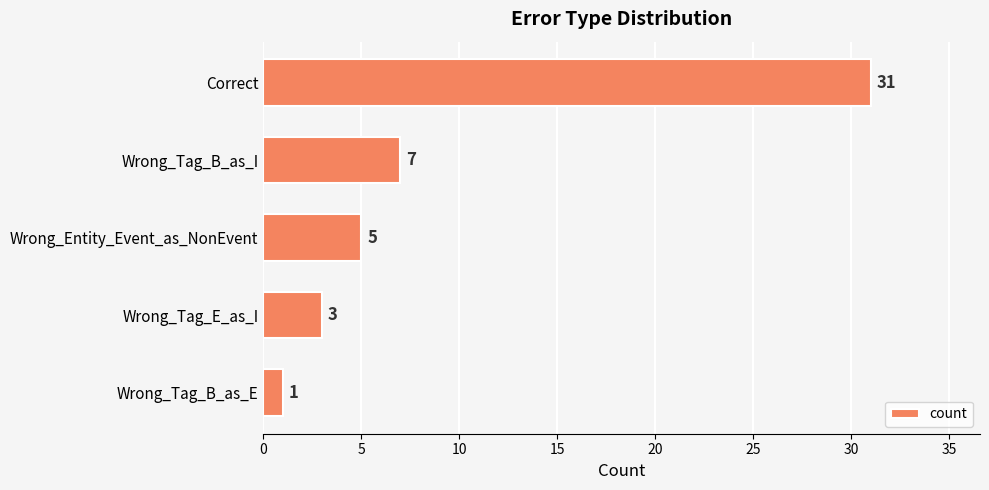

What is the average value?

9